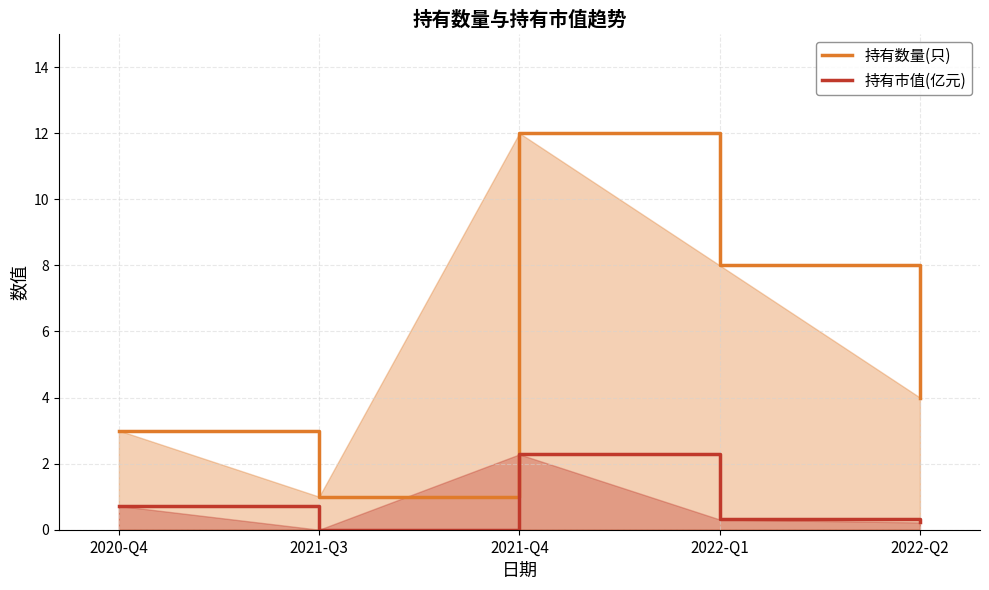

What is the sum of all 持有市值(亿元) values?

3.5